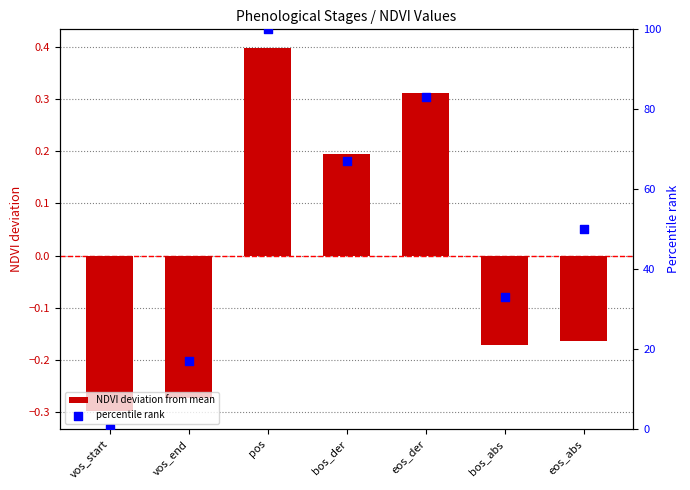

Which series has the largest Y range (max minus min)?

percentile rank